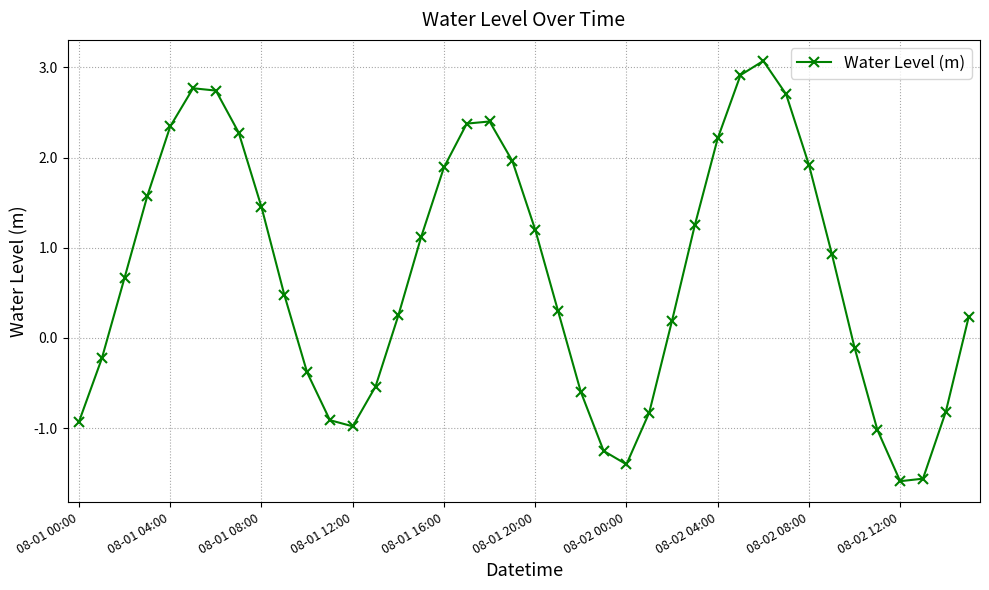

What is the difference between the second highest and minimum values?

4.5